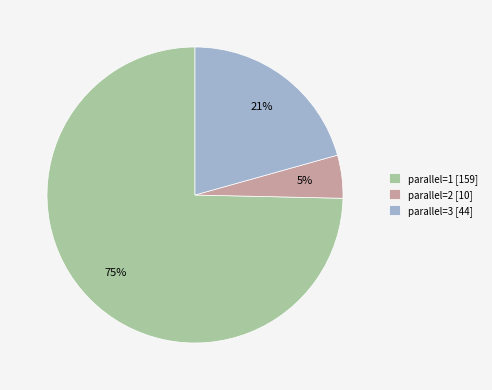

Is the sum of parallel=3 [44] and parallel=2 [10] greater than half?

No